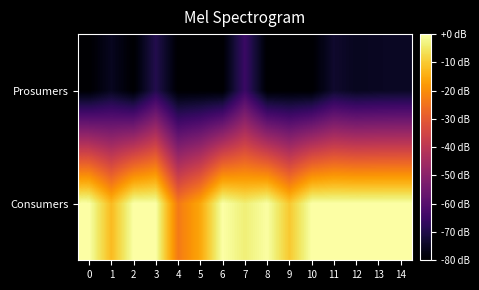

Reading right to left, transcribe all the data shown in this chart.

Consumers: 14=0.0	13=0.0	12=0.0	11=0.0	10=0.0	9=-10.2	8=-0.2	7=-3.8	6=0.0	5=-15.6	4=-23.4	3=0.0	2=0.0	1=-12.5	0=0.0
Prosumers: 14=-74.8	13=-75.0	12=-75.6	11=-73.6	10=-80.0	9=-80.0	8=-80.0	7=-65.3	6=-80.0	5=-80.0	4=-80.0	3=-69.5	2=-80.0	1=-75.6	0=-80.0